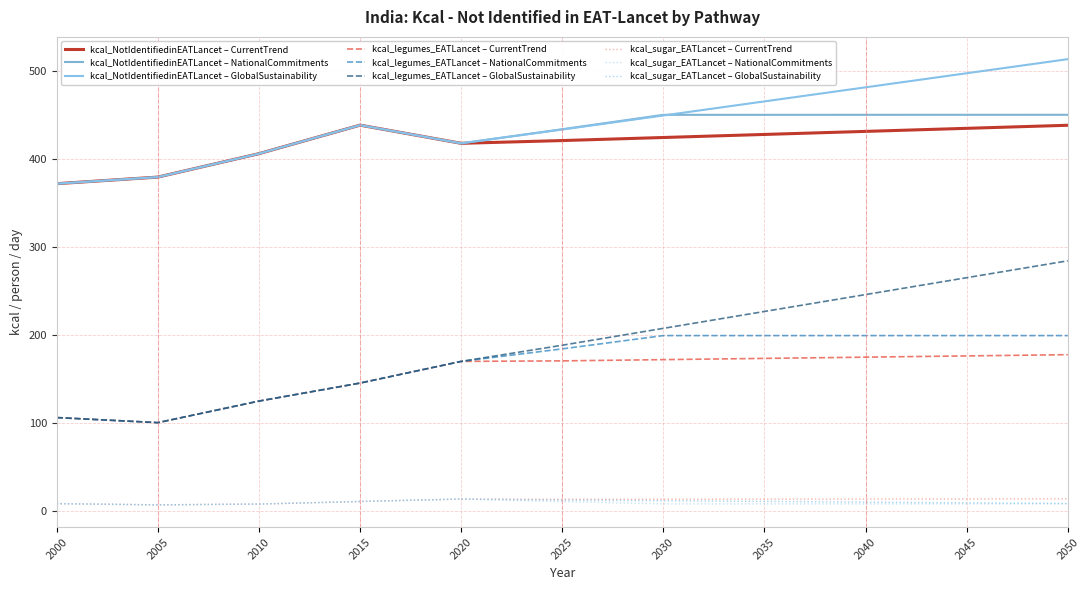

Which series has the largest range (max minus min)?

kcal_legumes_EATLancet – GlobalSustainability